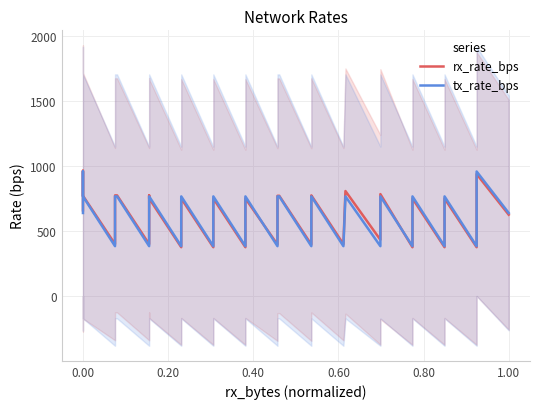

What are all the series names shown in the legend?

rx_rate_bps, tx_rate_bps